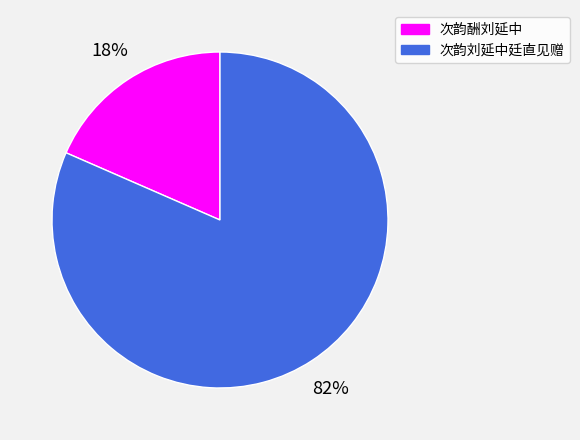

Which category has the smallest portion of the pie?

次韵酬刘延中